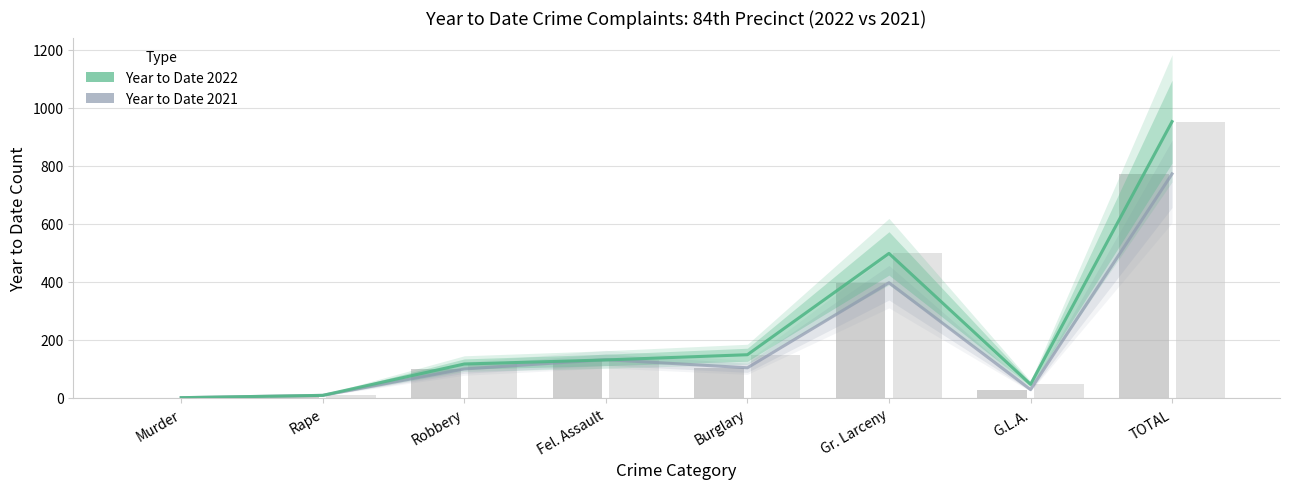

At how many categories does at least one series exceed 372?

2